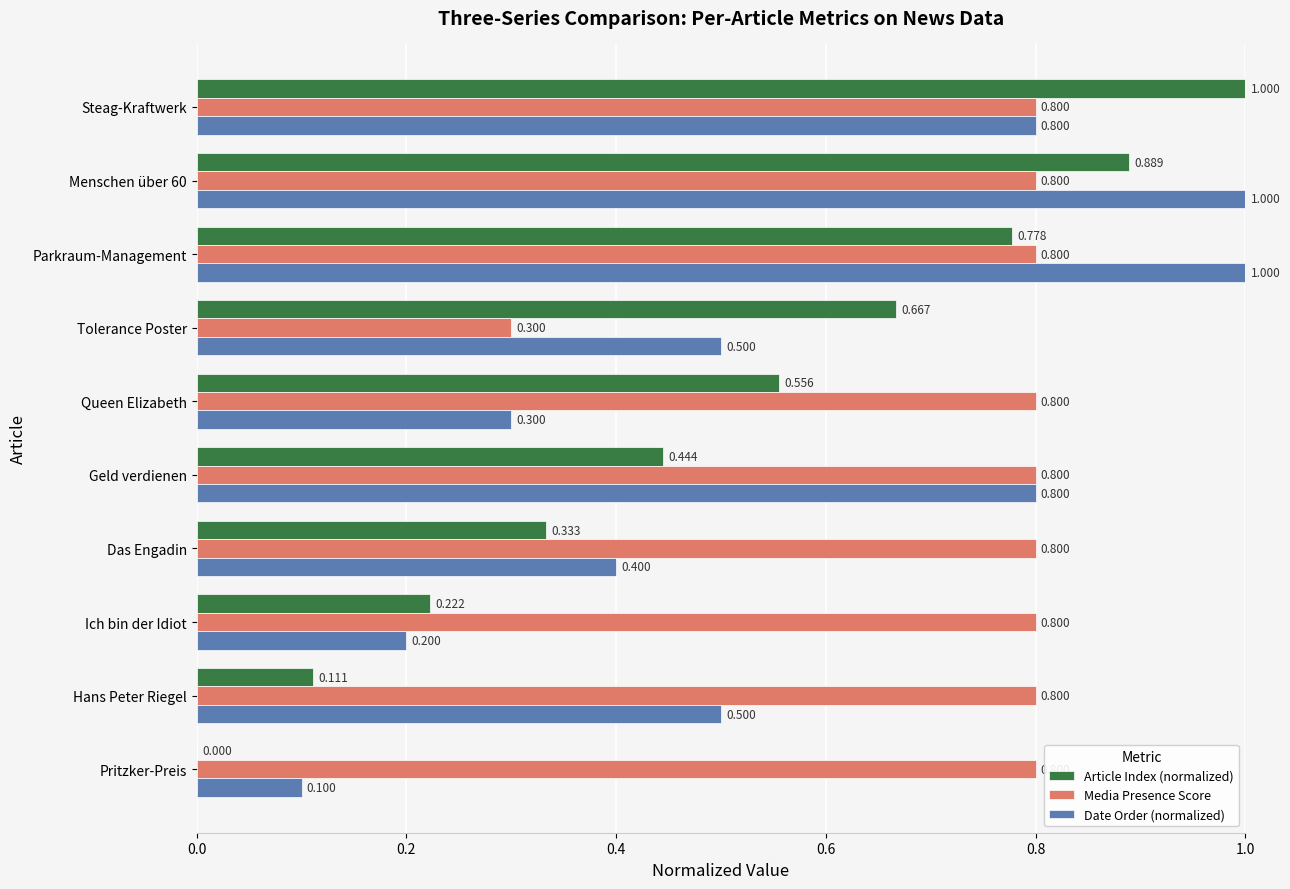

Where is Media Presence Score nearest to the value 0?

Tolerance Poster